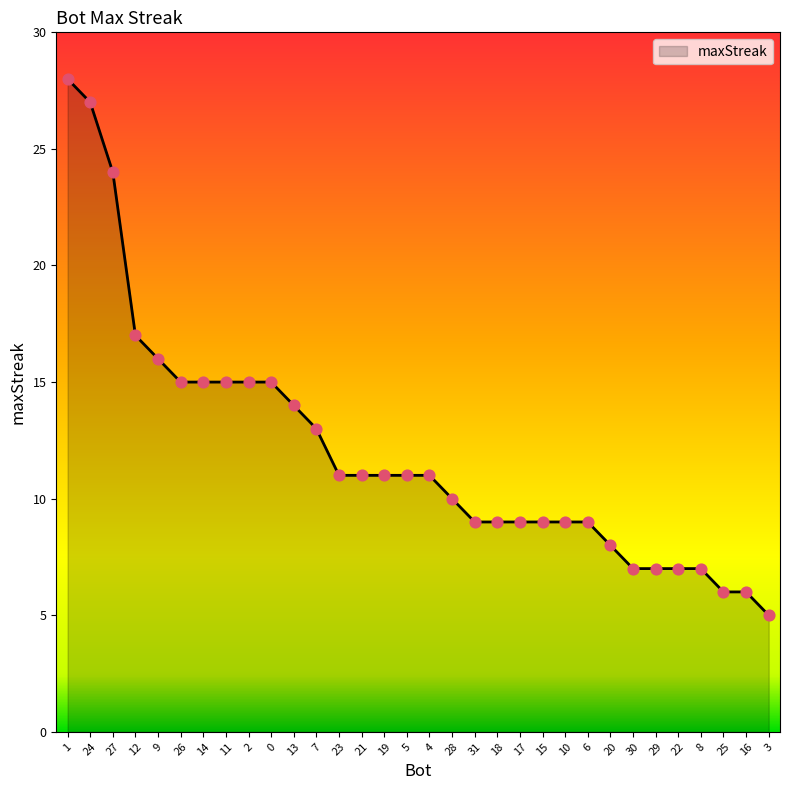

What is the change in value from 12 to 22?

-10